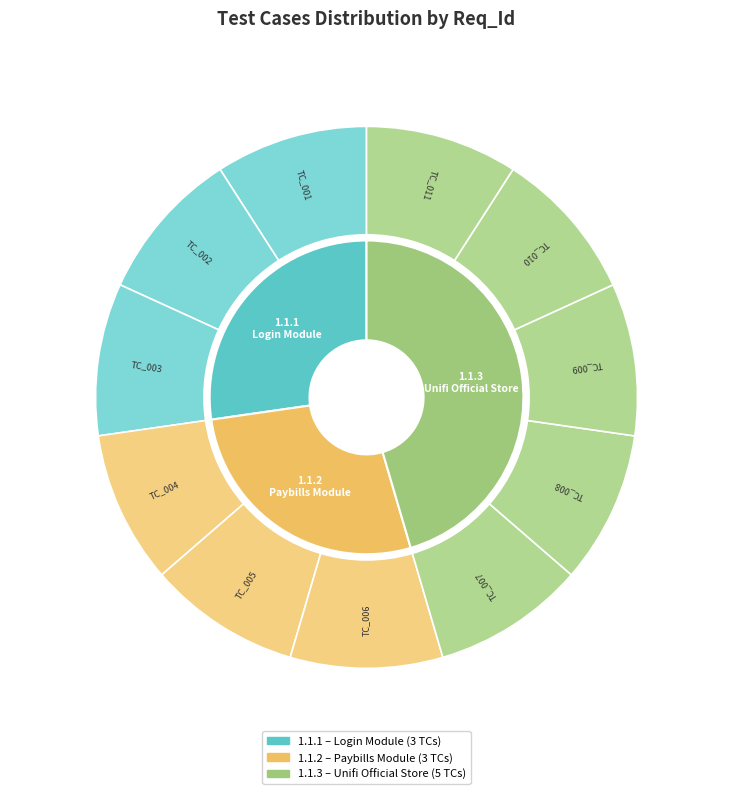

Rank the categories by value from lowest to highest.

1.1.1, 1.1.2, 1.1.3